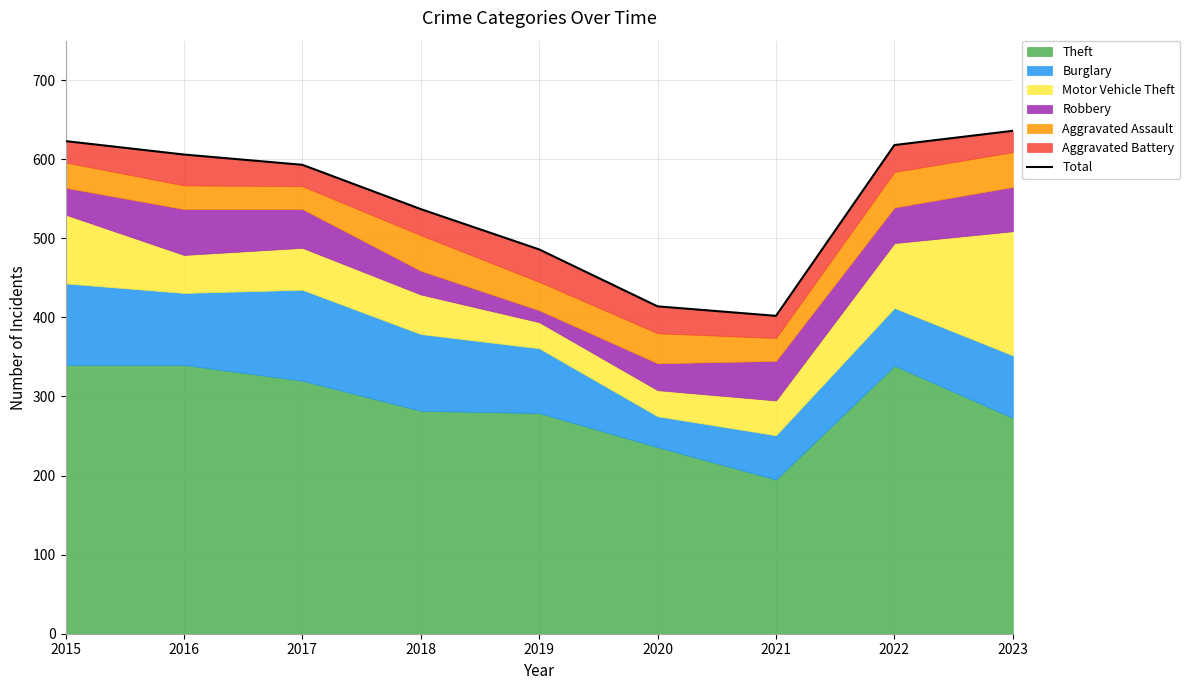

Count the number of categories in the chart.

9